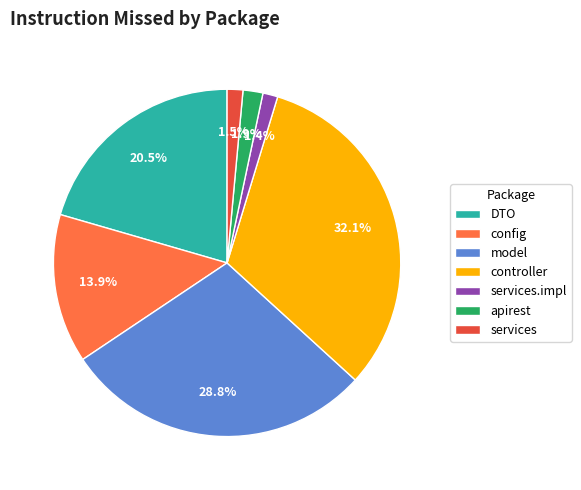

Does any single category account for the majority?

No